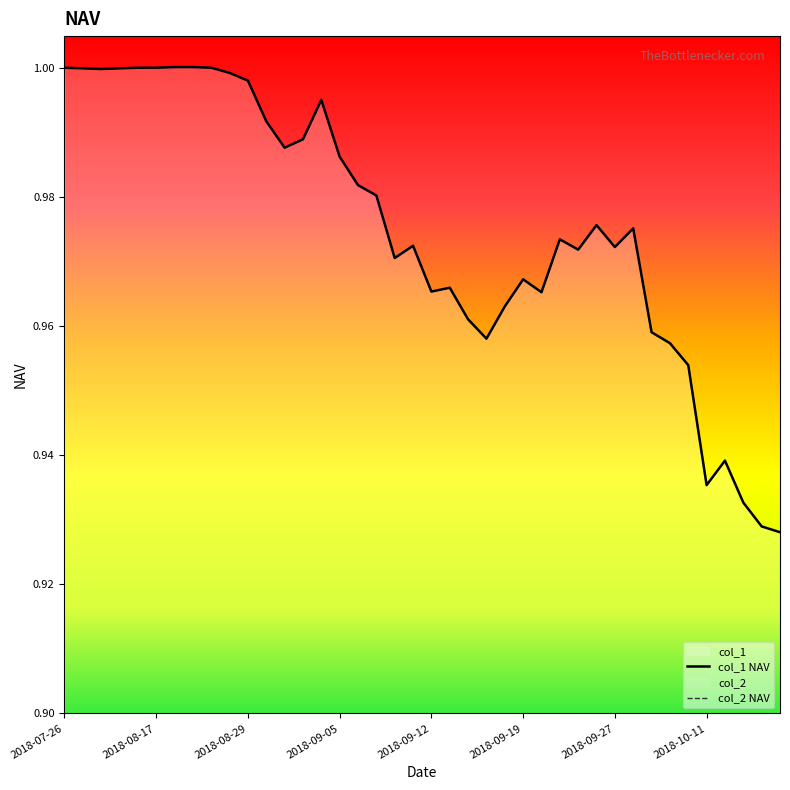

Reading right to left, list all the values displayed in this chart.

col_1: 2018-10-17=0.9	2018-10-16=0.9	2018-10-15=0.9	2018-10-12=0.9	2018-10-11=0.9	2018-10-10=1.0	2018-10-09=1.0	2018-10-08=1.0	2018-09-28=1.0	2018-09-27=1.0	2018-09-26=1.0	2018-09-25=1.0	2018-09-21=1.0	2018-09-20=1.0	2018-09-19=1.0	2018-09-18=1.0	2018-09-17=1.0	2018-09-14=1.0	2018-09-13=1.0	2018-09-12=1.0	2018-09-11=1.0	2018-09-10=1.0	2018-09-07=1.0	2018-09-06=1.0	2018-09-05=1.0	2018-09-04=1.0	2018-09-03=1.0	2018-08-31=1.0	2018-08-30=1.0	2018-08-29=1.0	2018-08-28=1.0	2018-08-27=1.0	2018-08-24=1.0	2018-08-23=1.0	2018-08-17=1.0	2018-08-10=1.0	2018-08-03=1.0	2018-07-30=1.0	2018-07-27=1.0	2018-07-26=1.0
col_2: 2018-10-17=0.9	2018-10-16=0.9	2018-10-15=0.9	2018-10-12=0.9	2018-10-11=0.9	2018-10-10=1.0	2018-10-09=1.0	2018-10-08=1.0	2018-09-28=1.0	2018-09-27=1.0	2018-09-26=1.0	2018-09-25=1.0	2018-09-21=1.0	2018-09-20=1.0	2018-09-19=1.0	2018-09-18=1.0	2018-09-17=1.0	2018-09-14=1.0	2018-09-13=1.0	2018-09-12=1.0	2018-09-11=1.0	2018-09-10=1.0	2018-09-07=1.0	2018-09-06=1.0	2018-09-05=1.0	2018-09-04=1.0	2018-09-03=1.0	2018-08-31=1.0	2018-08-30=1.0	2018-08-29=1.0	2018-08-28=1.0	2018-08-27=1.0	2018-08-24=1.0	2018-08-23=1.0	2018-08-17=1.0	2018-08-10=1.0	2018-08-03=1.0	2018-07-30=1.0	2018-07-27=1.0	2018-07-26=1.0